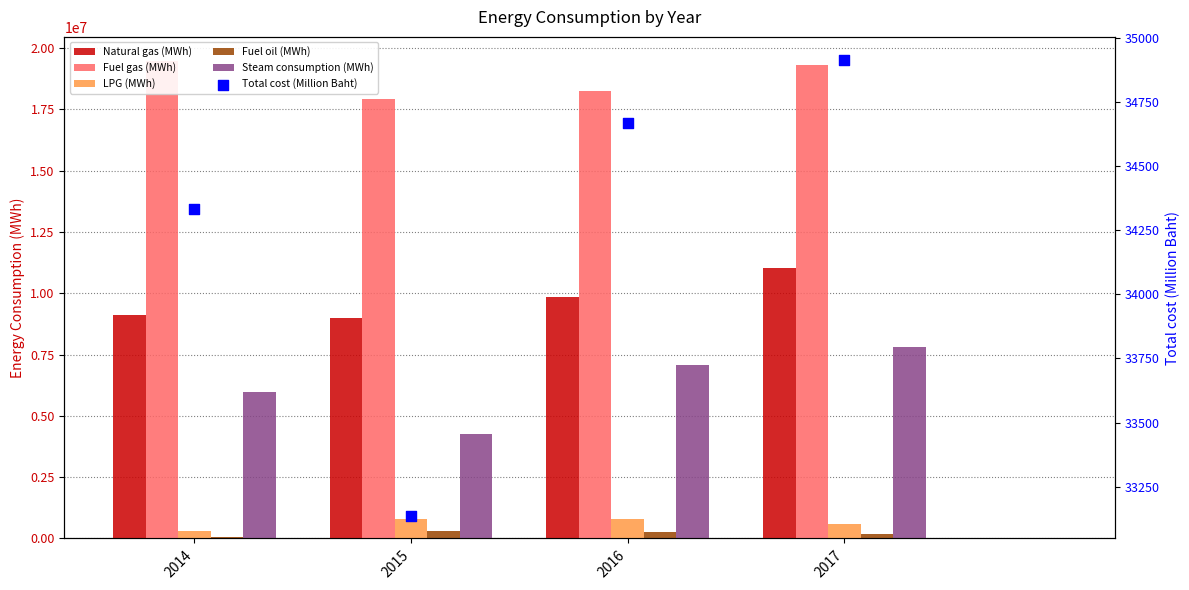

Which series contains the highest Y value?

Fuel gas (MWh)